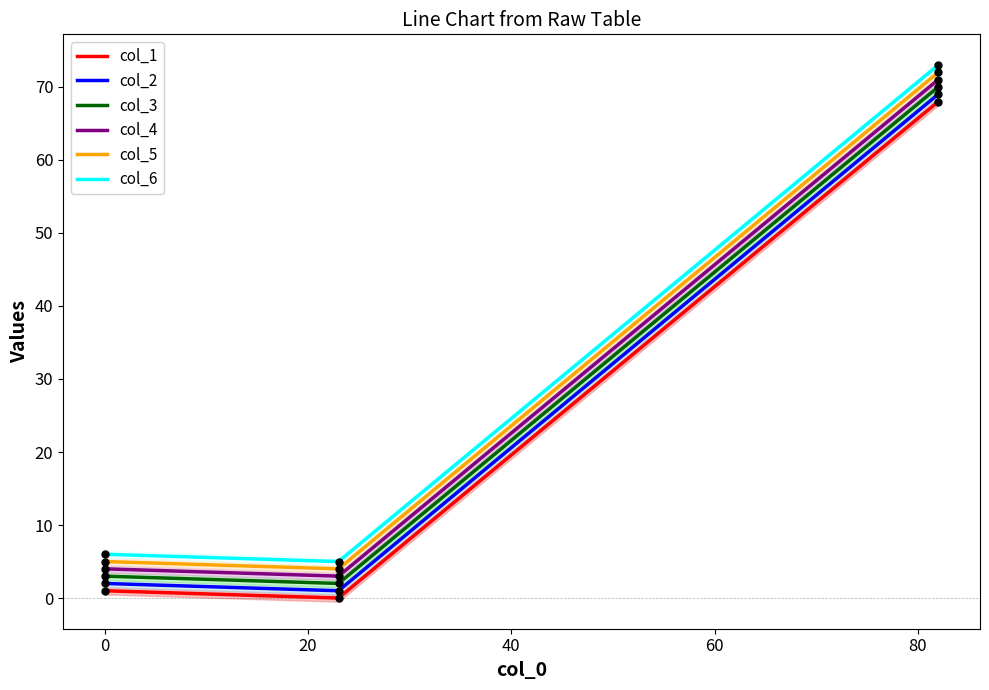

What are all the series names shown in the legend?

col_1, col_2, col_3, col_4, col_5, col_6